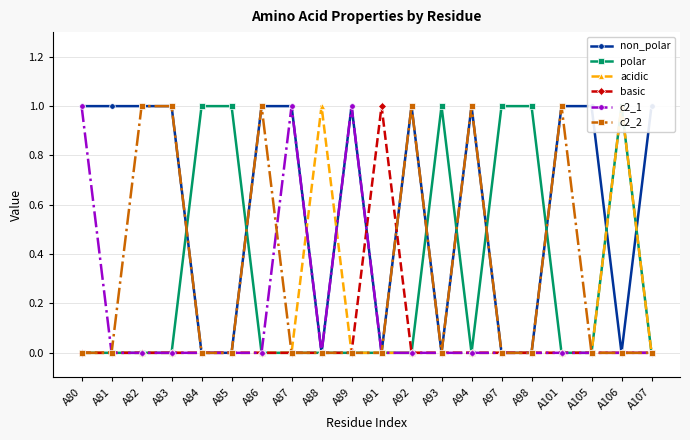

What is the difference between the highest and lowest values at A87?

1